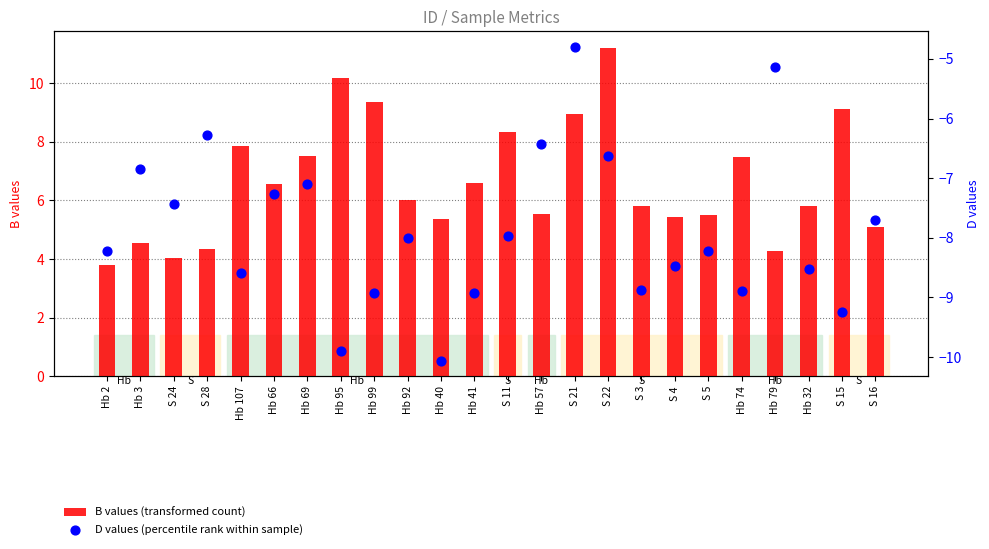

Which series has the largest total across all categories?

B values (transformed count)